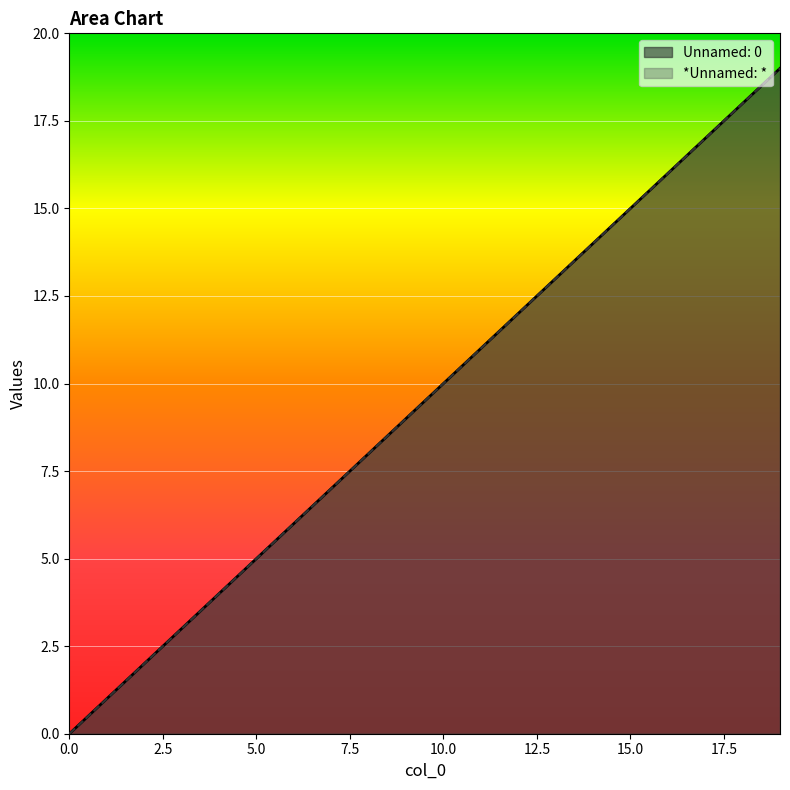

True or false: *Unnamed: * and Unnamed: 0 intersect in this chart.

False